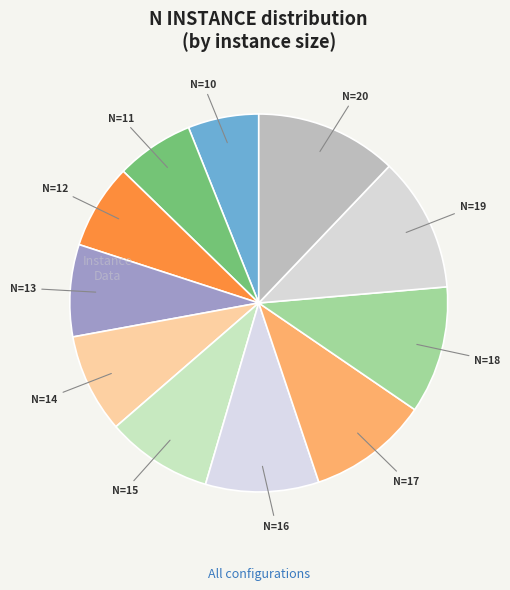

Count the number of slices in the pie.

11